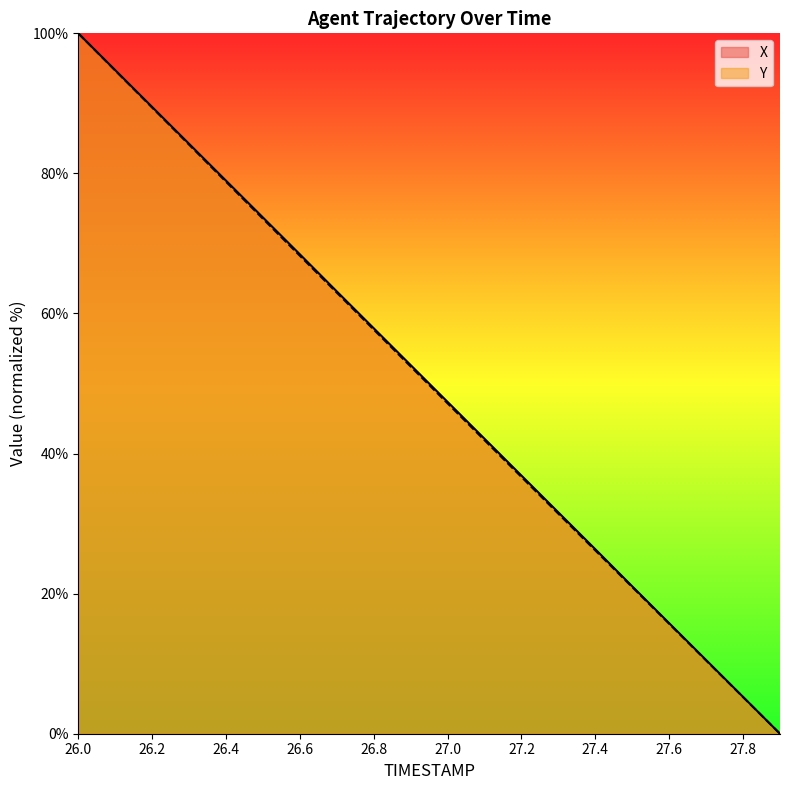

What is the highest value of the X series?

100.0